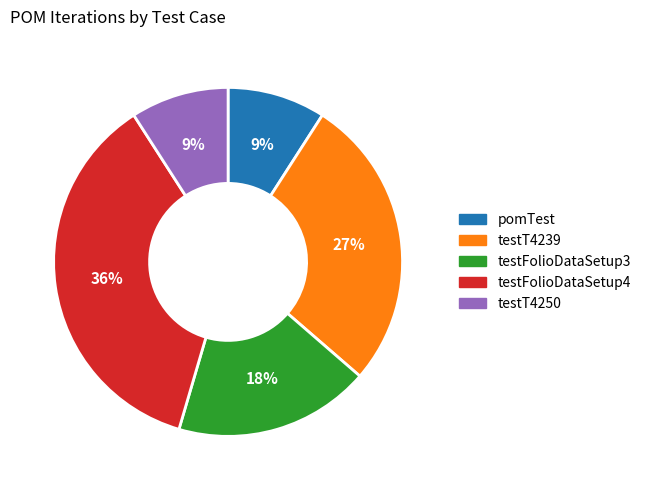

Combined, do testT4250 and testT4239 account for over 50%?

No